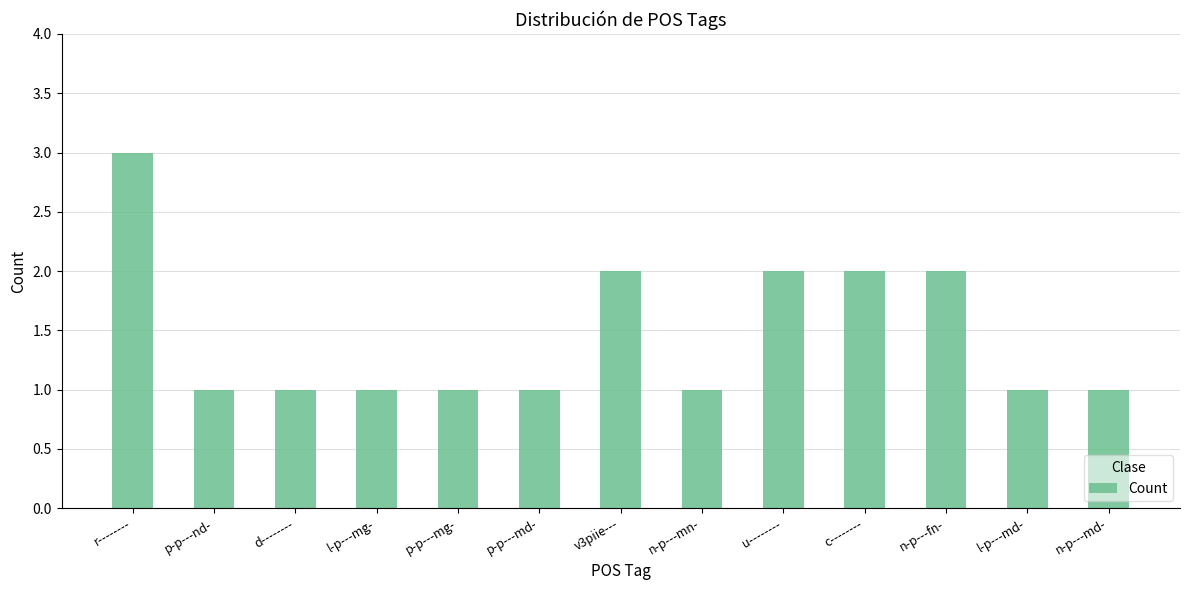

The chart shows a value of 1 at c--------. True or false?

False